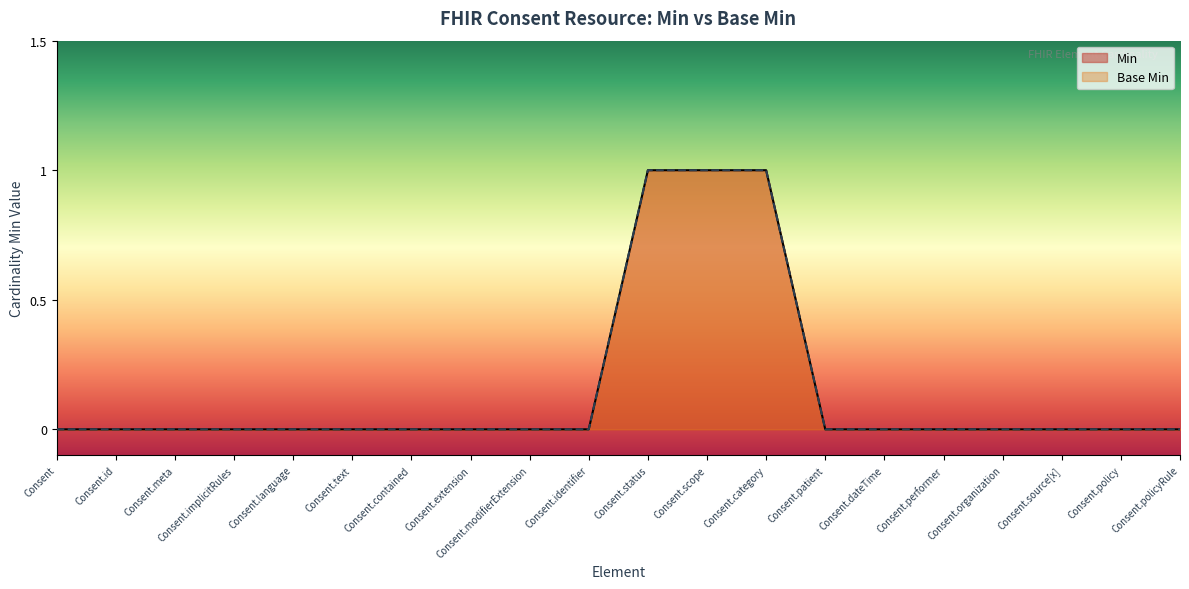

Which category has the lowest value across all series?

Consent